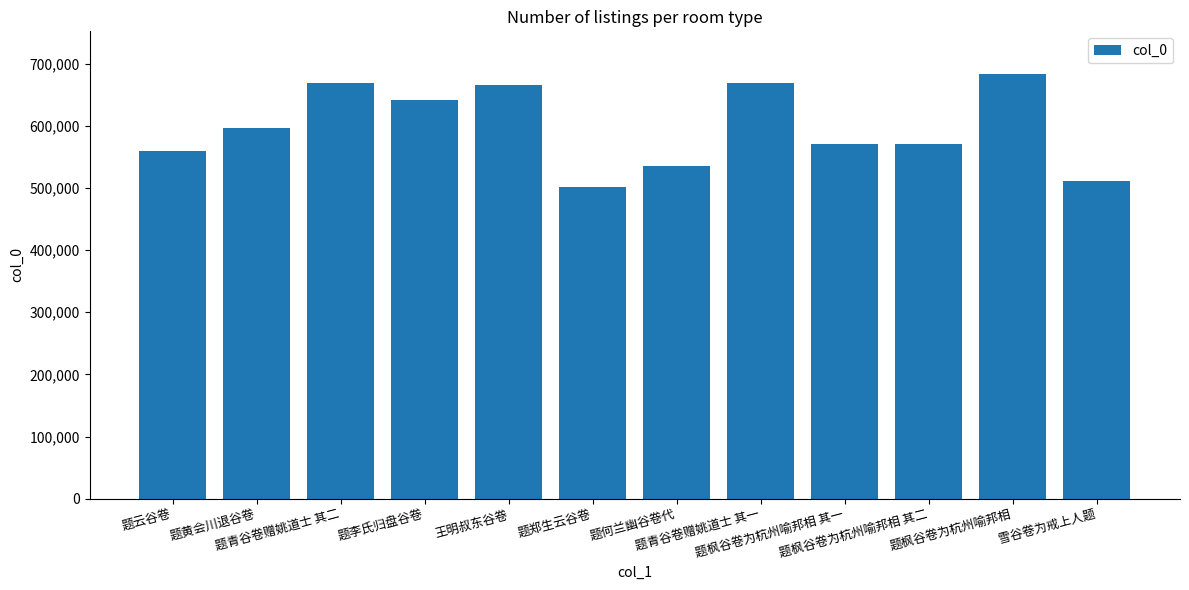

What is the label of the 10th bar from the right?

题青谷卷赠姚道士 其二